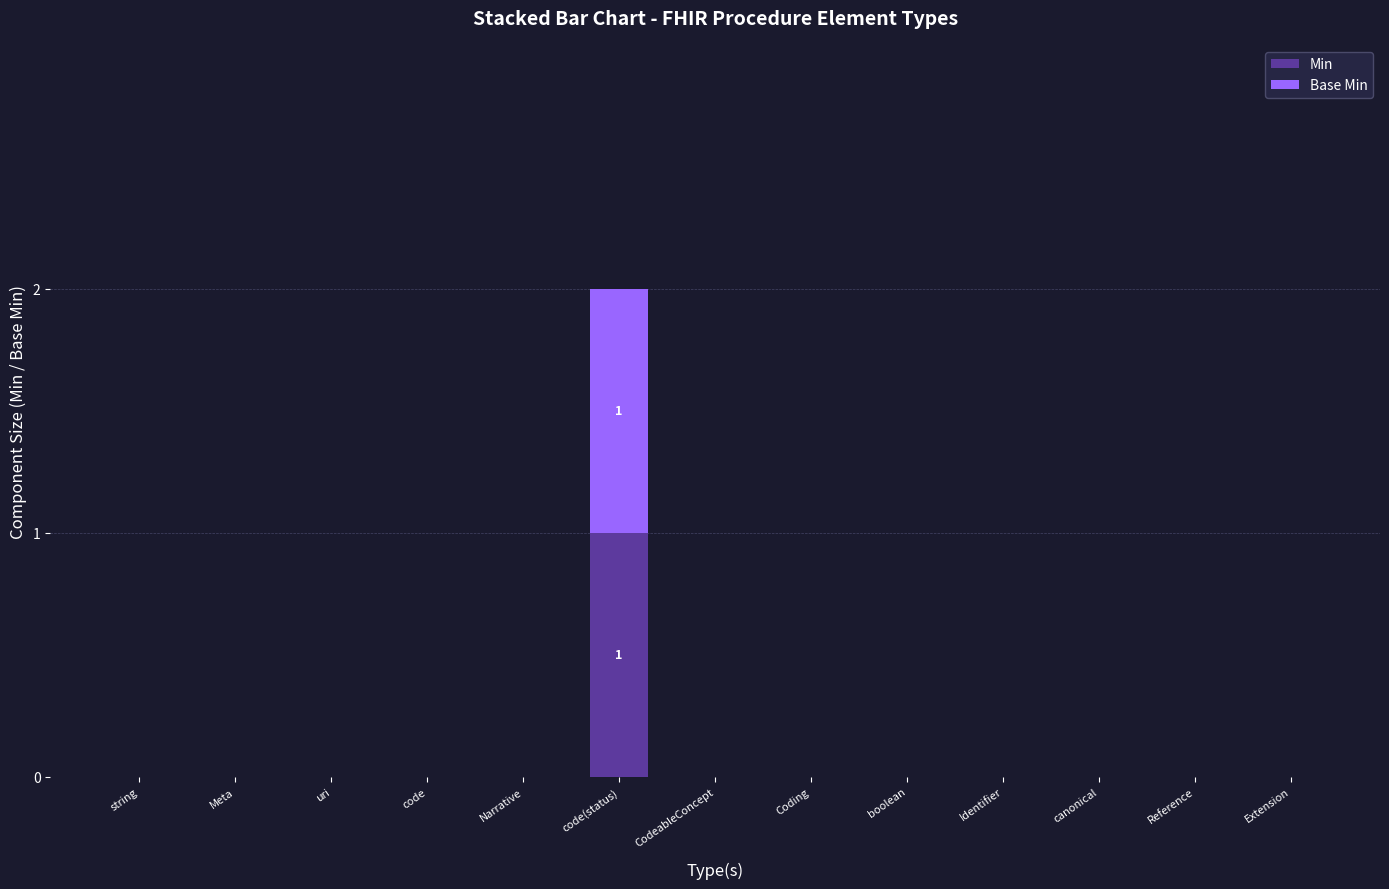

At which category is the sum across all series the highest?

code(status)